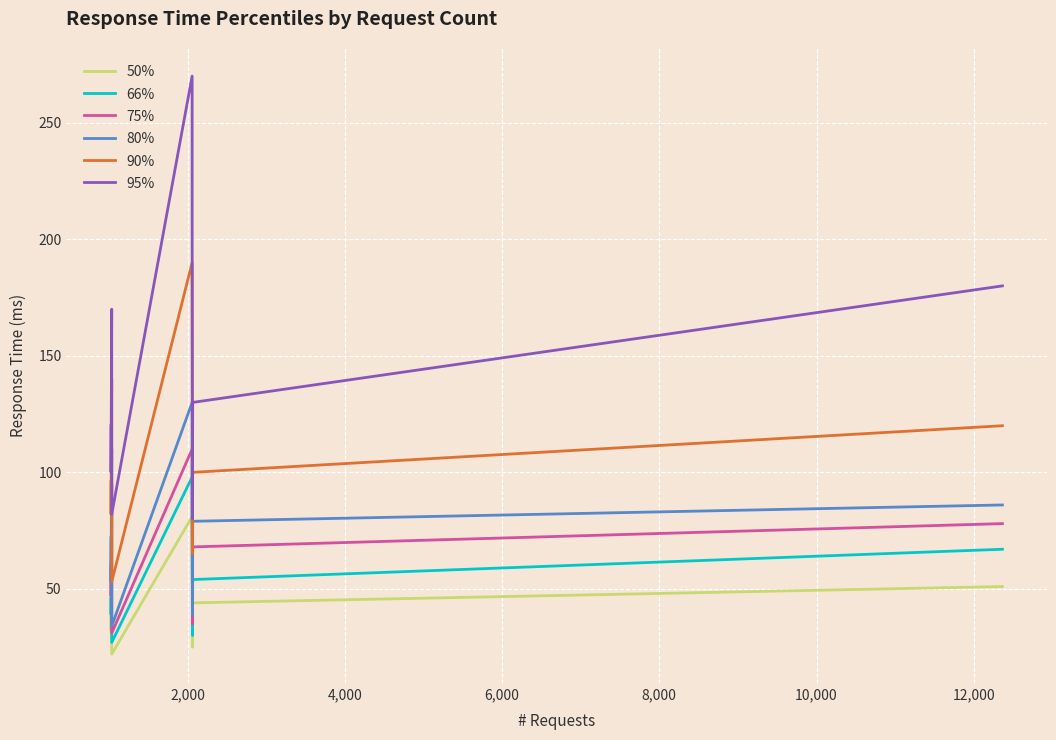

What is the minimum value for 80%?

34